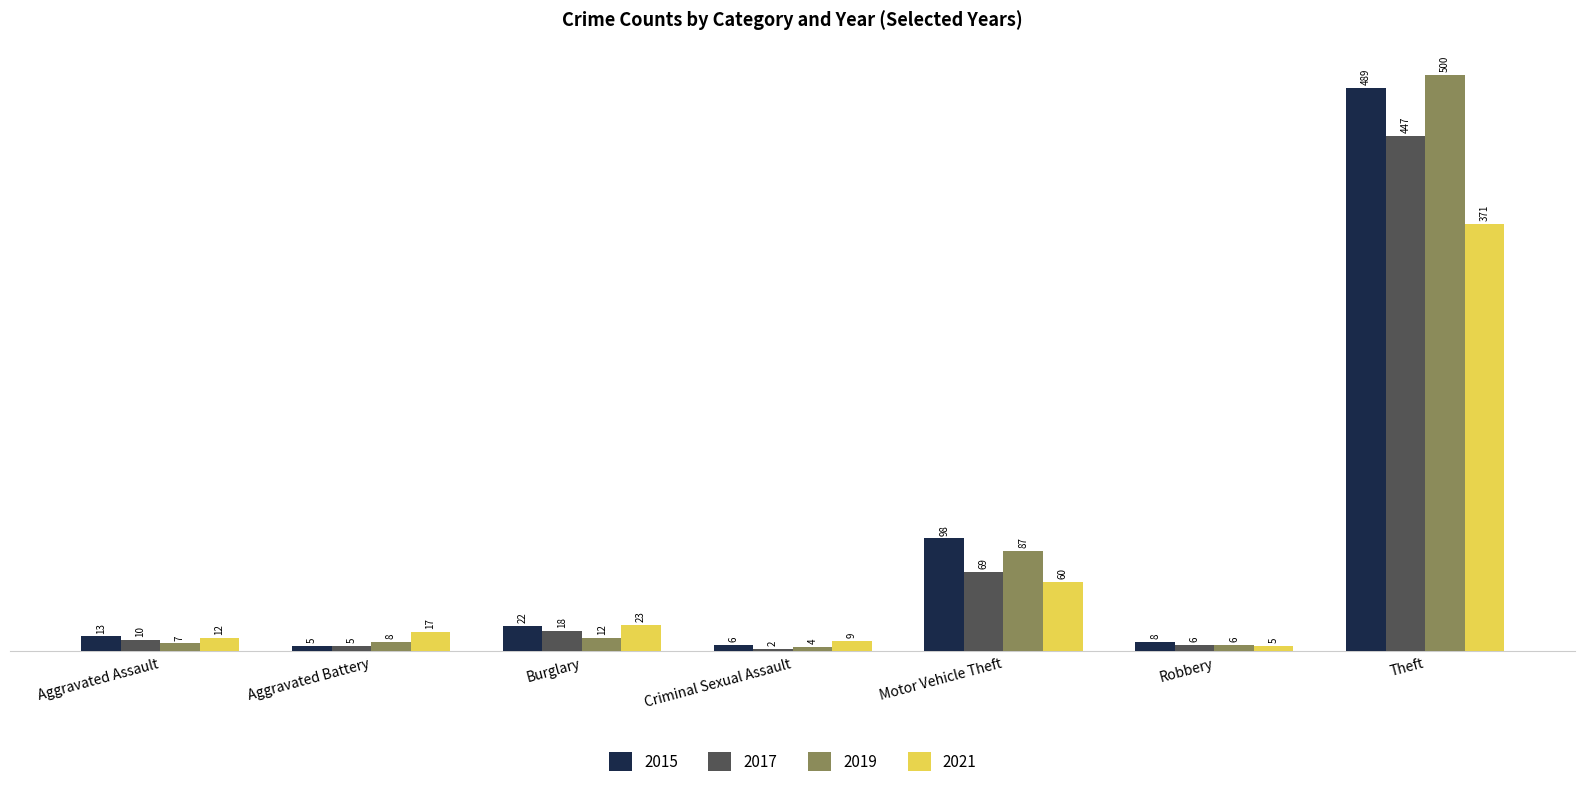

What is the sum of the 2017 values at Robbery and Theft?

453